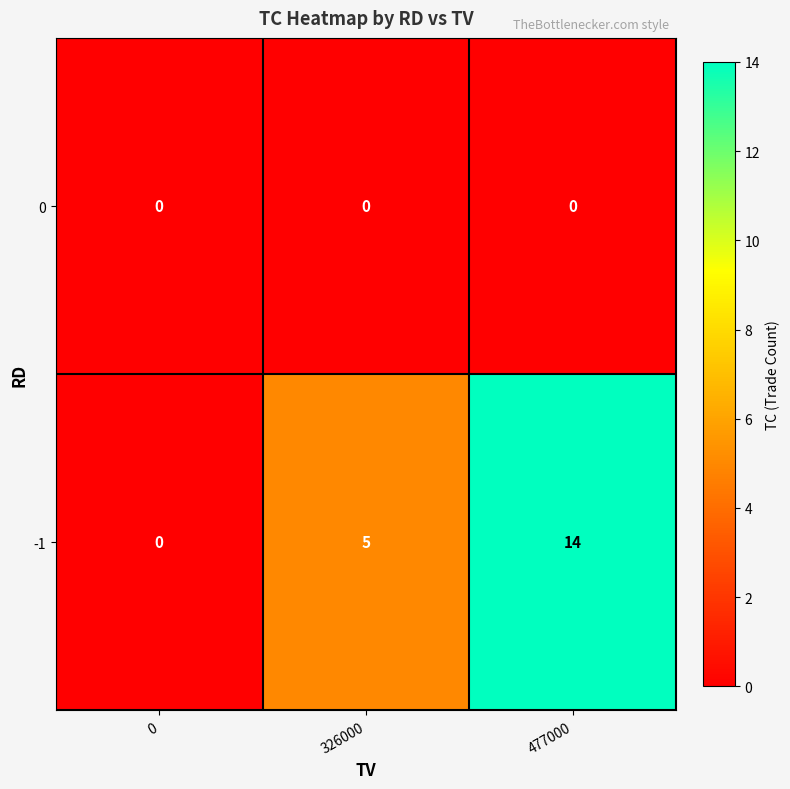

Rank the categories by -1 value from highest to lowest.

477000, 326000, 0